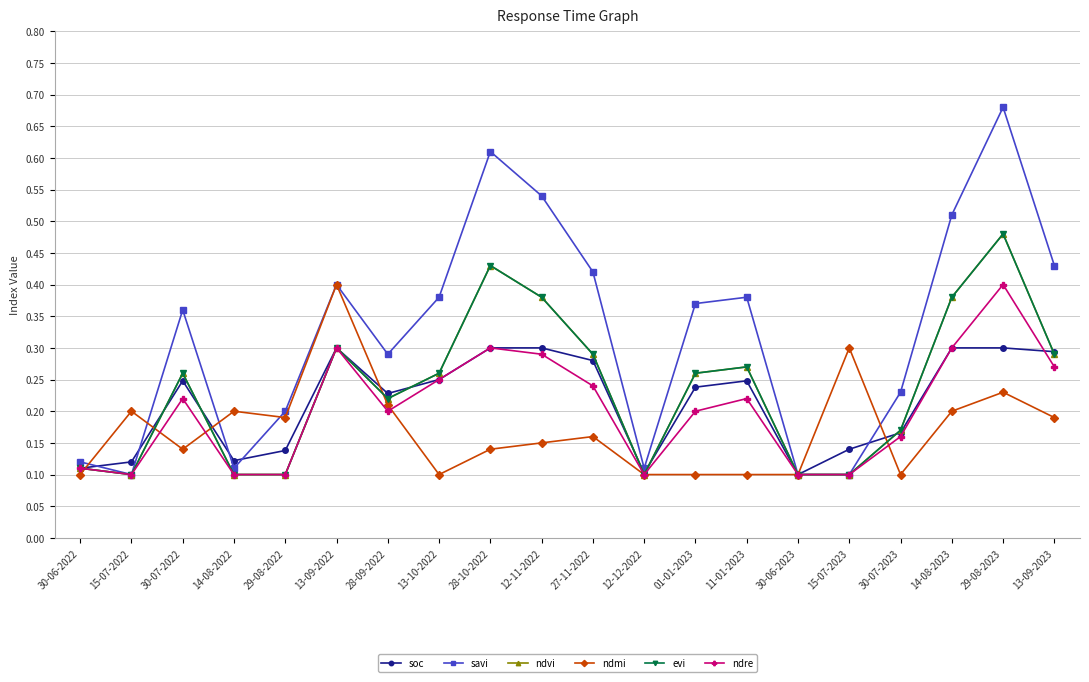

What is the sum of the ndmi values at 01-01-2023 and 28-09-2022?

0.3